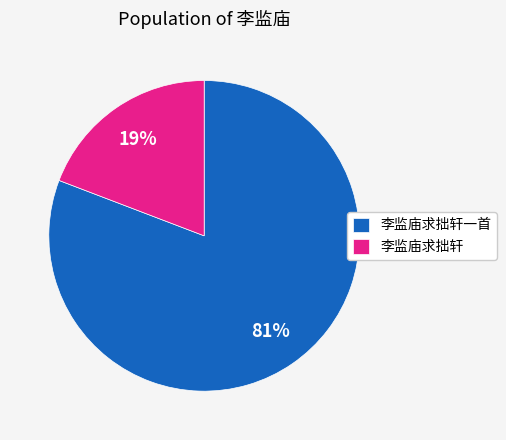

To the nearest percent, what is the combined percentage of 李监庙求拙轩一首 and 李监庙求拙轩?

100%